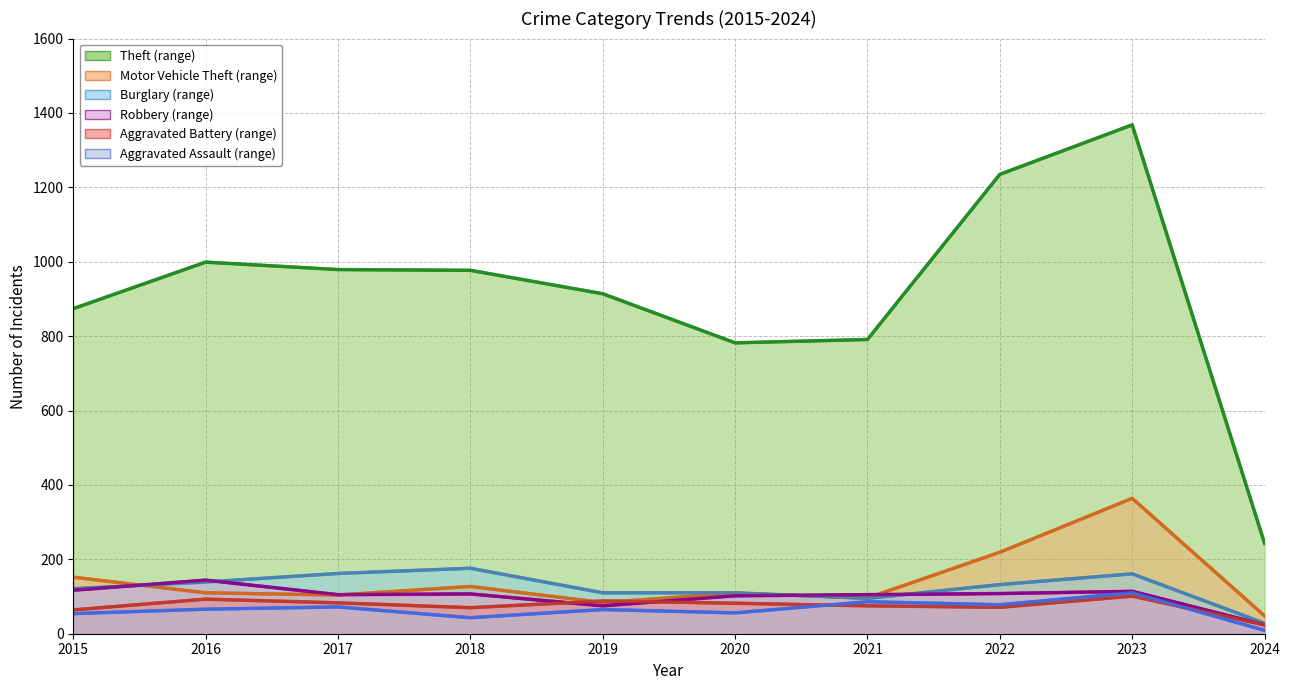

What value does the Burglary series have at 2018, to the nearest 50?

200